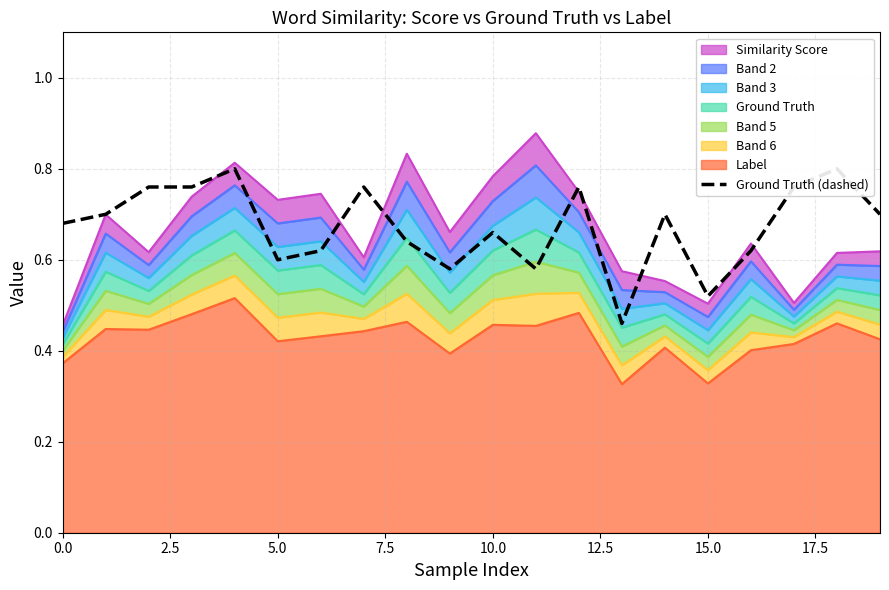

Does the chart have visible grid lines?

Yes